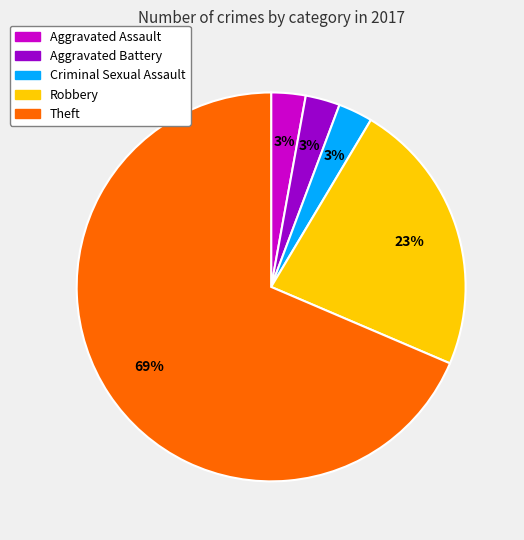

Do Criminal Sexual Assault and Theft together represent more than half of the pie?

Yes